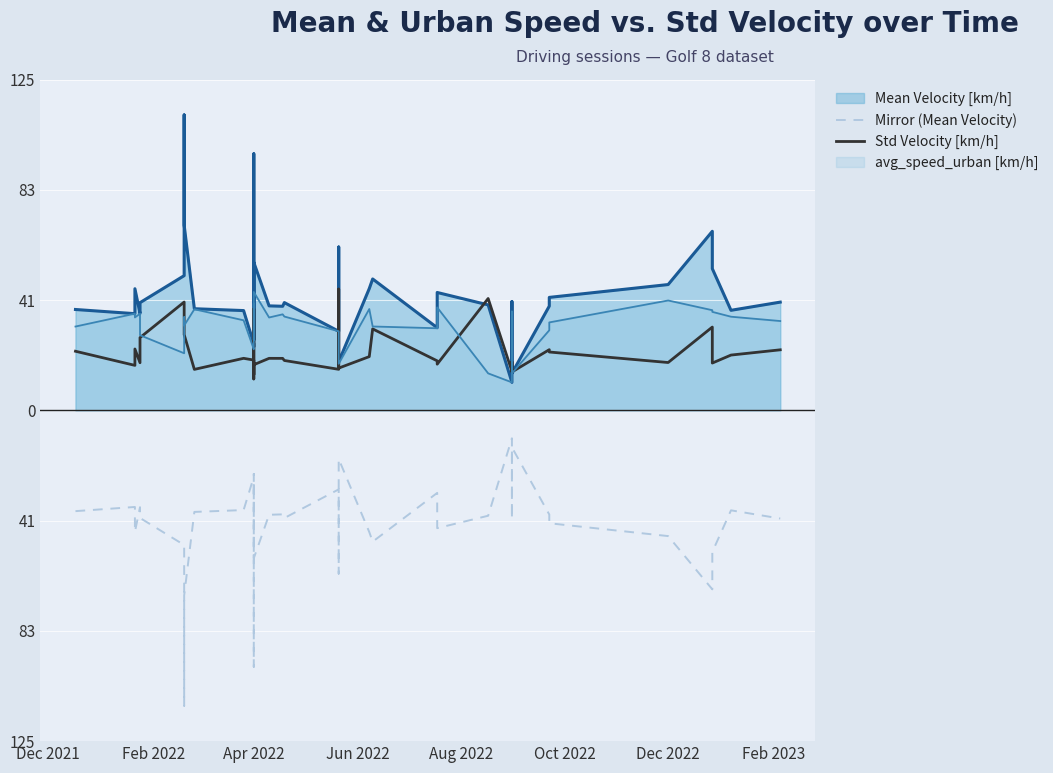

Is it true that Std Velocity [km/h] equals 26.3 at Dec 2022?

False